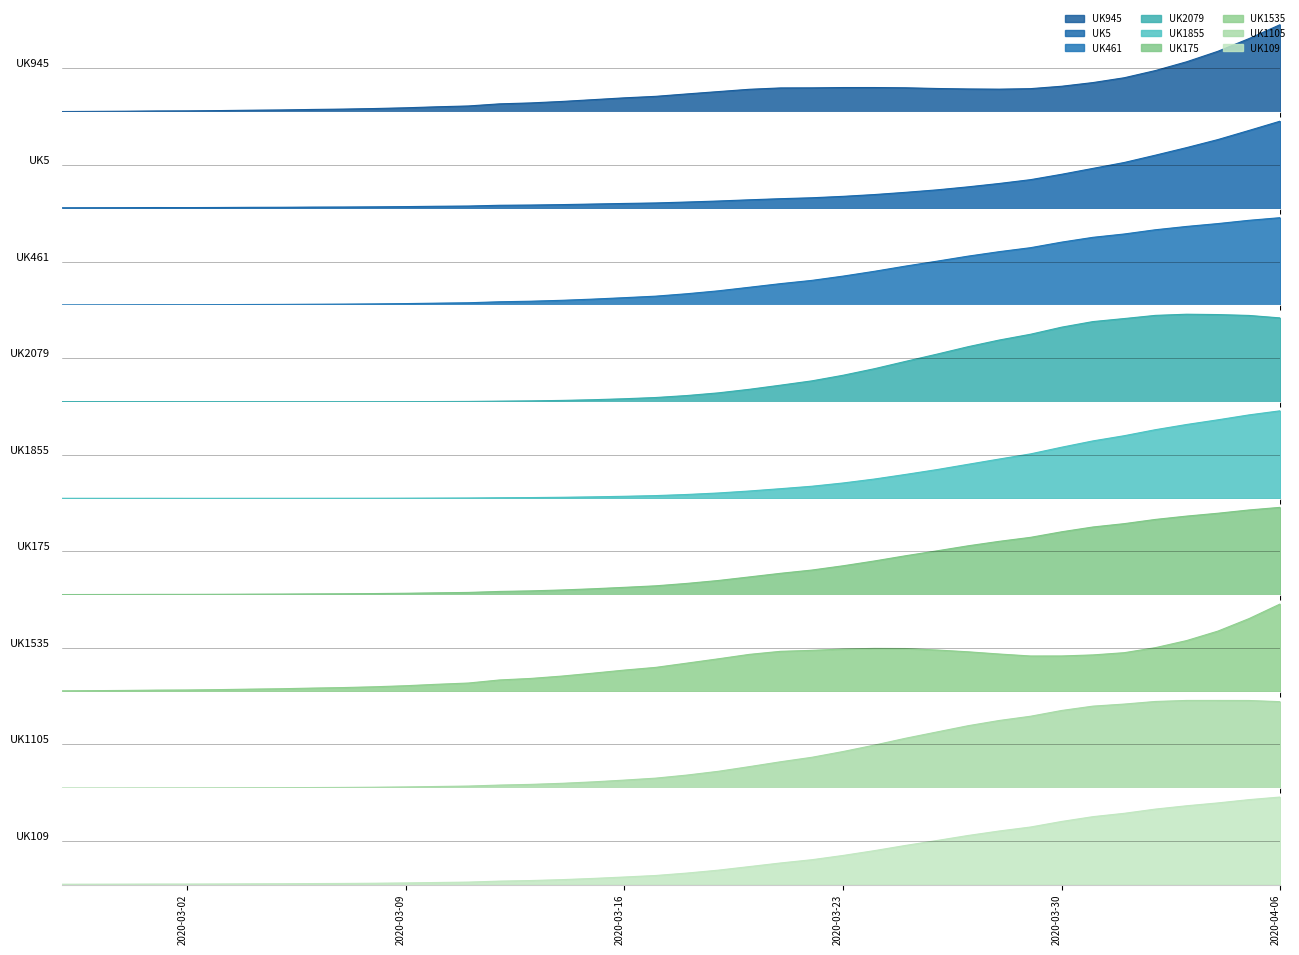

Reading left to right, what are all the values shown in this chart?

7.6	8.2	8.8	10.0	10.0	11.1	12.9	14.1	16.4	18.2	21.1	25.2	31.1	36.3	49.8	57.5	69.8	86.2	105.5	126.0	158.9	198.2	246.8	296.1	340.0	398.1	463.1	534.1	600.3	668.9	729.9	783.8	859.5	924.5	969.7	1027.1	1072.3	1111.0	1155.5	1191.3